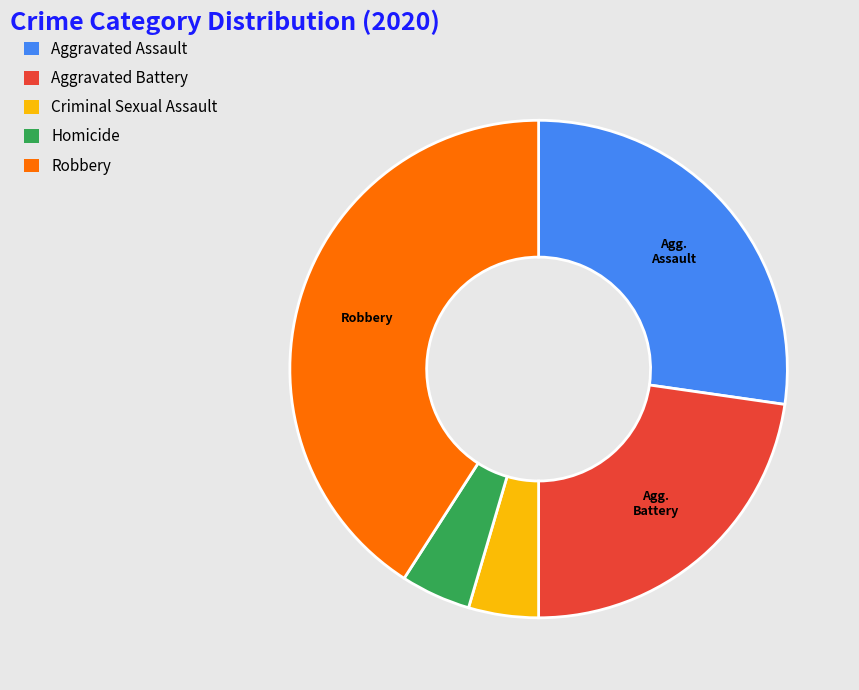

Does Homicide represent more than half of the total?

No